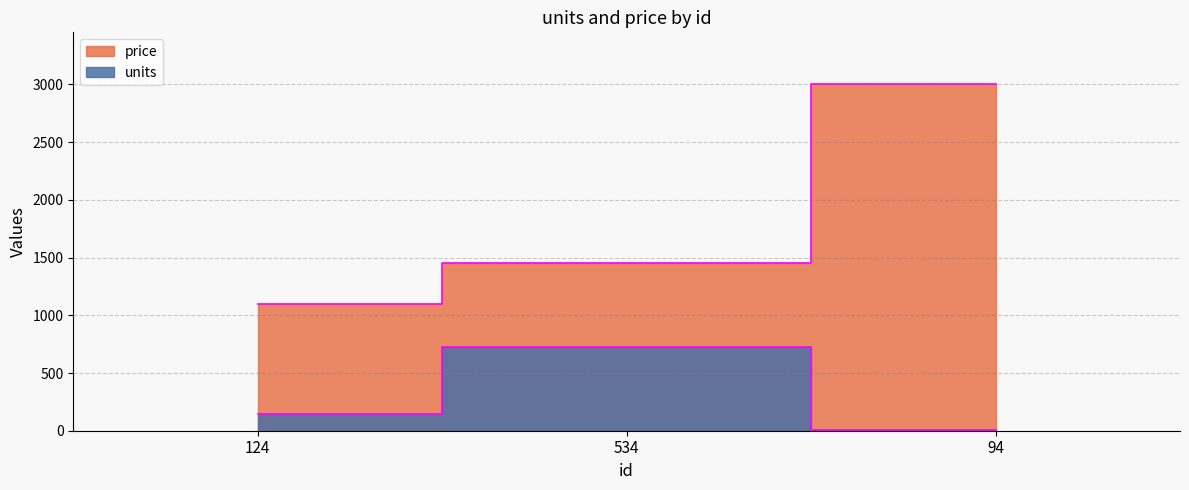

What is the label of the 3rd point from the right?

124